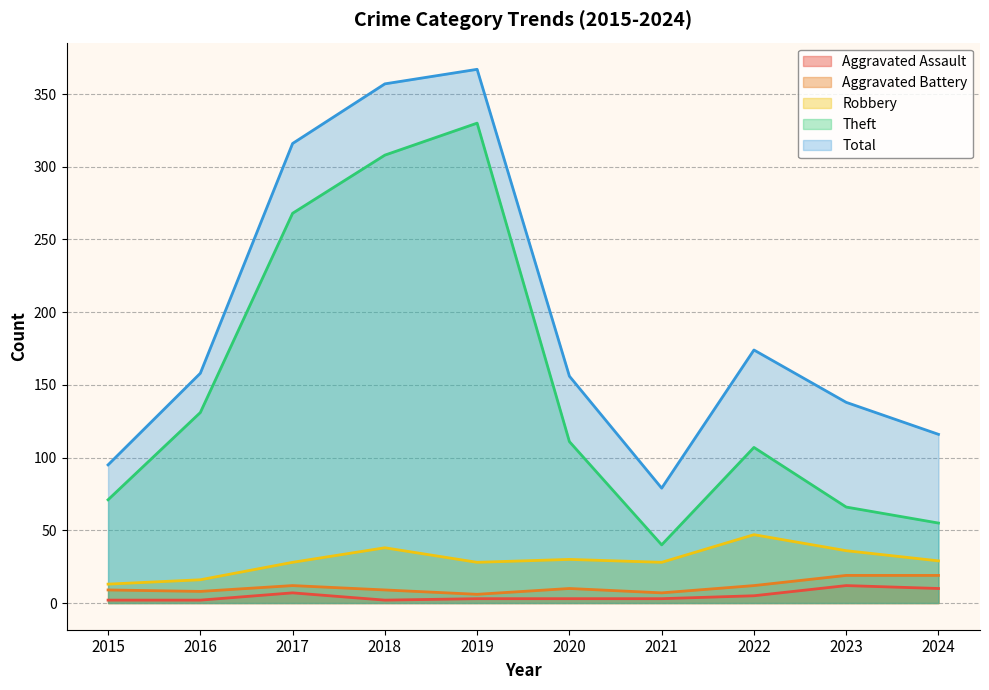

True or false: Aggravated Battery and Aggravated Assault intersect in this chart.

False